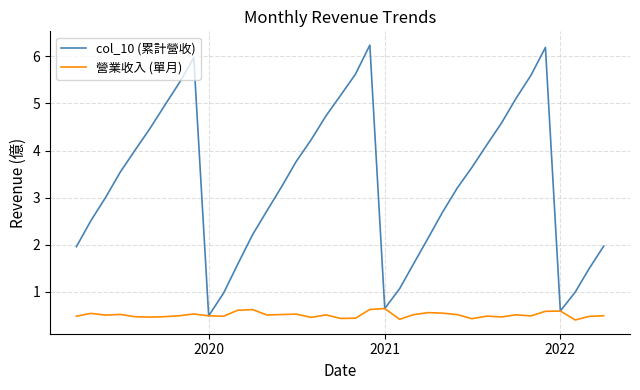

Which series has the widest spread of values?

col_10 (累計營收)